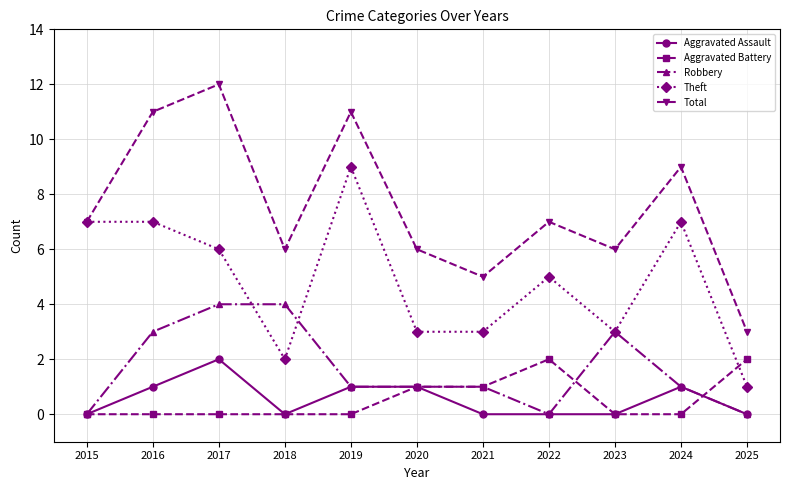

What is the average value of the Theft series?

5